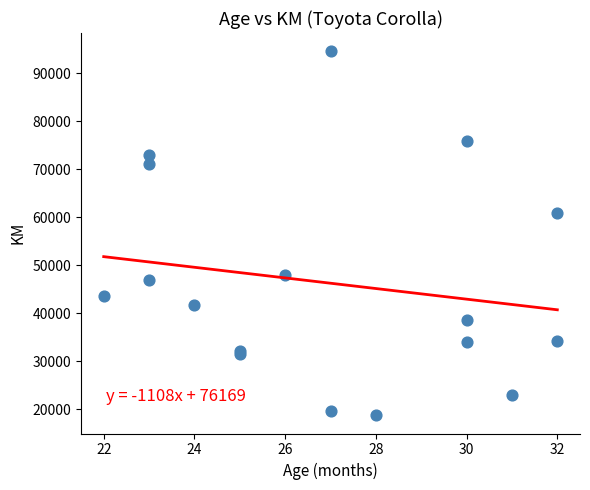

What Y value in the scatter plot is closest to 56675?

61000